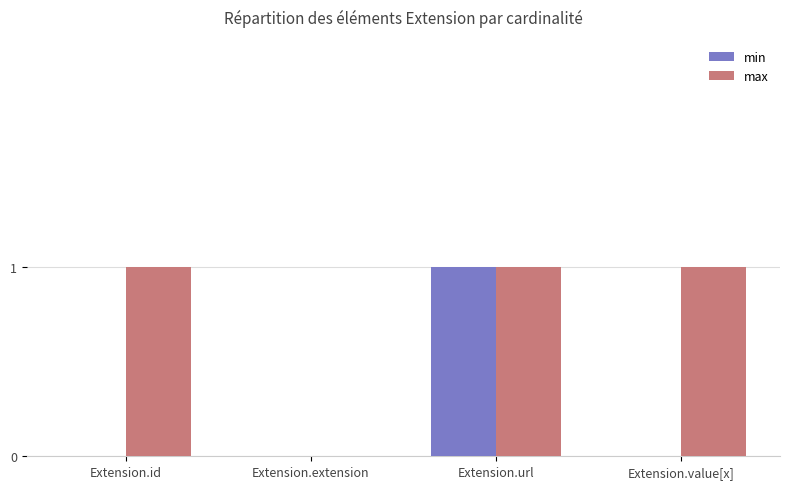

How many max values are between 1 and 2?

3